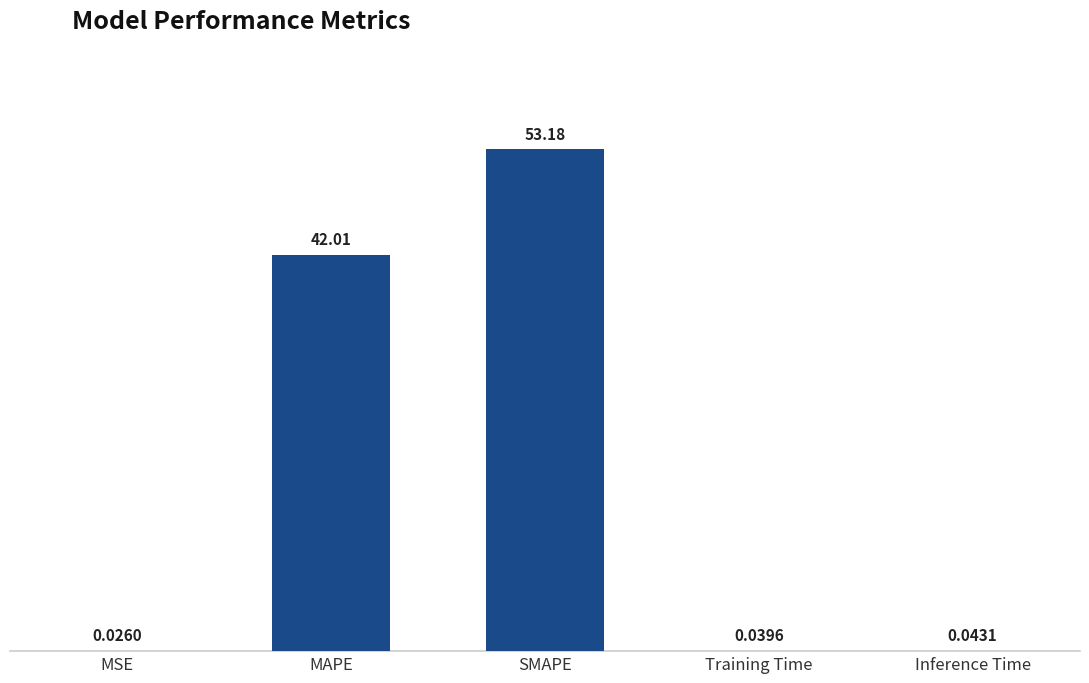

Are the bars horizontal?

No